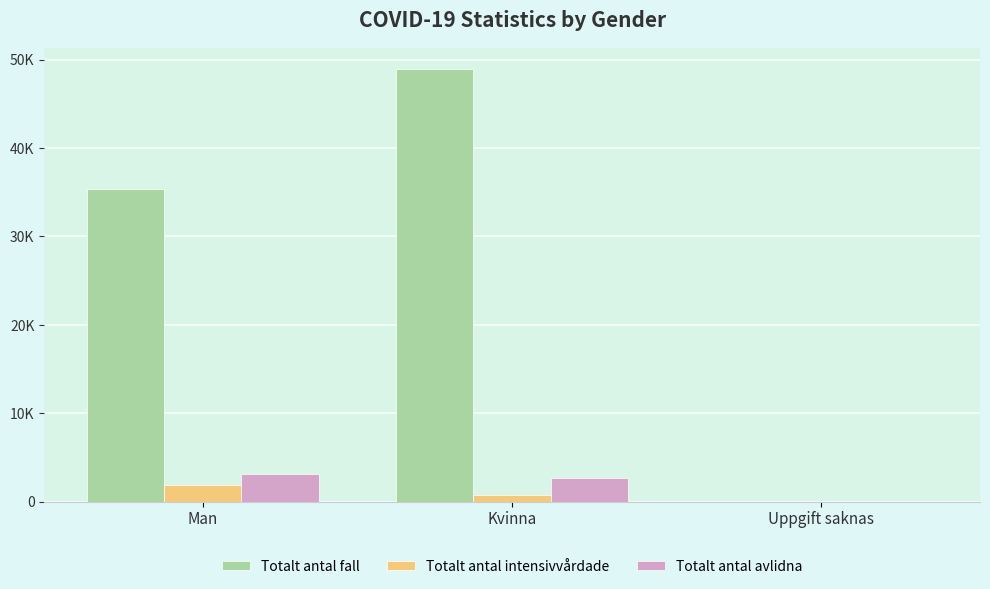

Are the bars horizontal?

No